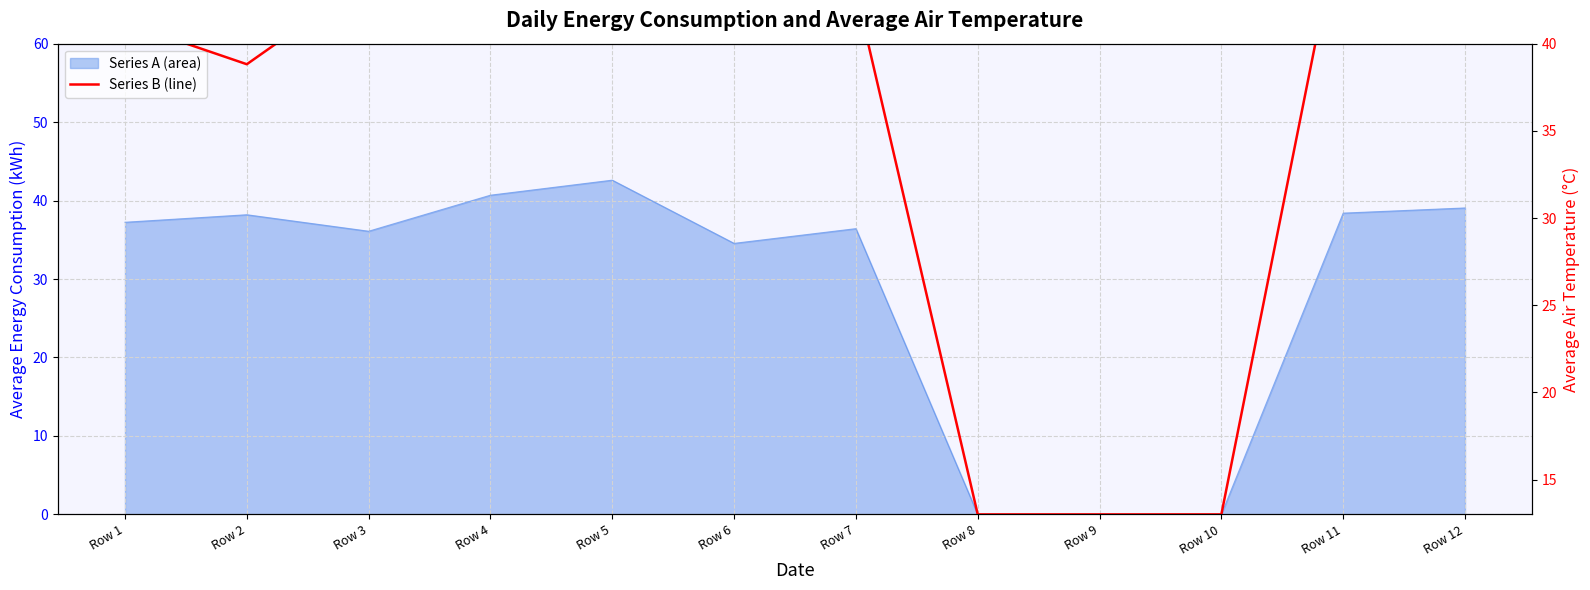

Reading left to right, what are all the values shown in this chart?

Row 1=41.2	Row 2=38.8	Row 3=43.7	Row 4=48.0	Row 5=48.0	Row 6=46.7	Row 7=43.0	Row 8=13.0	Row 9=13.0	Row 10=13.0	Row 11=48.0	Row 12=48.0